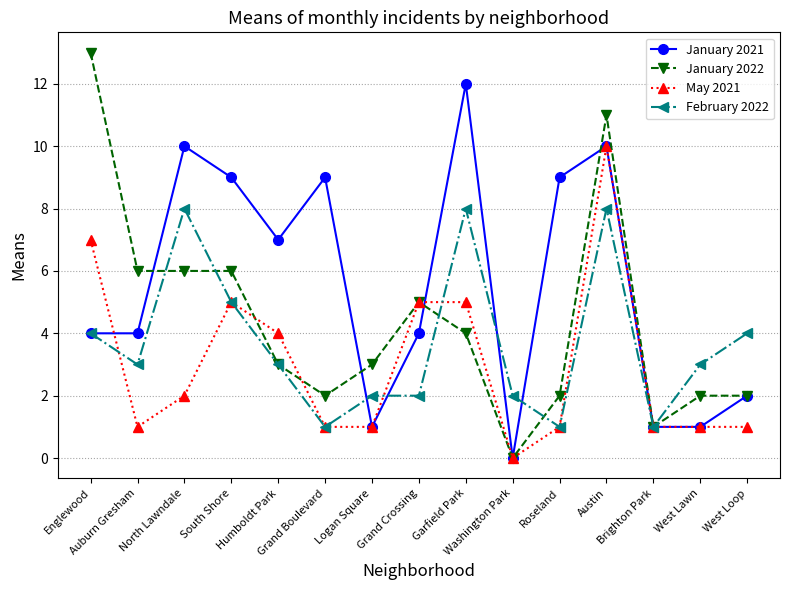

What are all the series names shown in the legend?

January 2021, January 2022, May 2021, February 2022